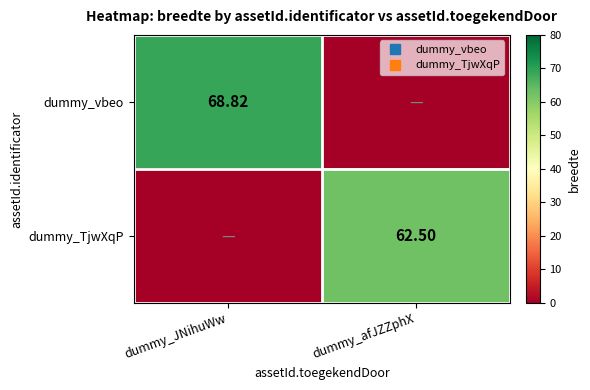

Where is dummy_TjwXqP nearest to the value 31?

dummy_JNihuWw